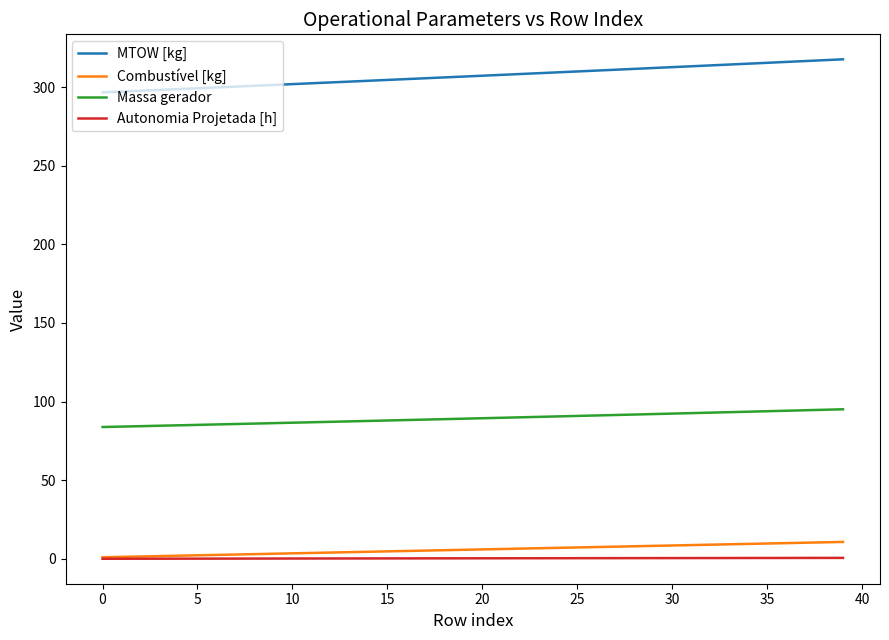

Which series has the largest total across all categories?

MTOW [kg]